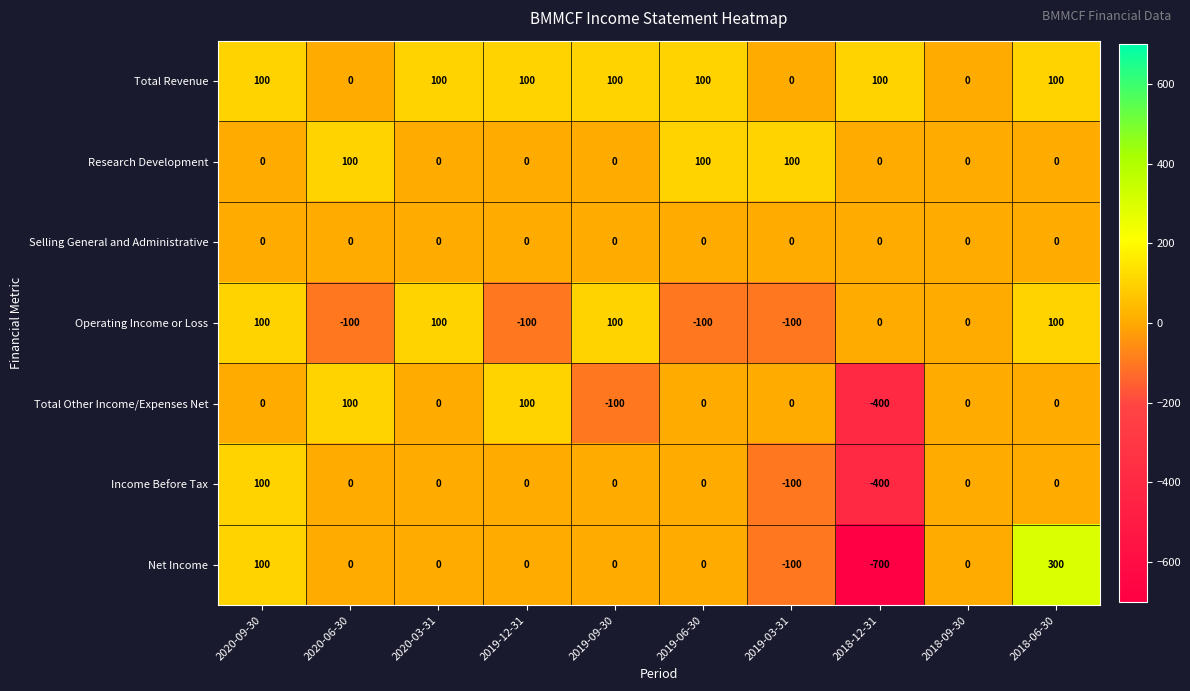

What is the highest value of the Income Before Tax series?

100